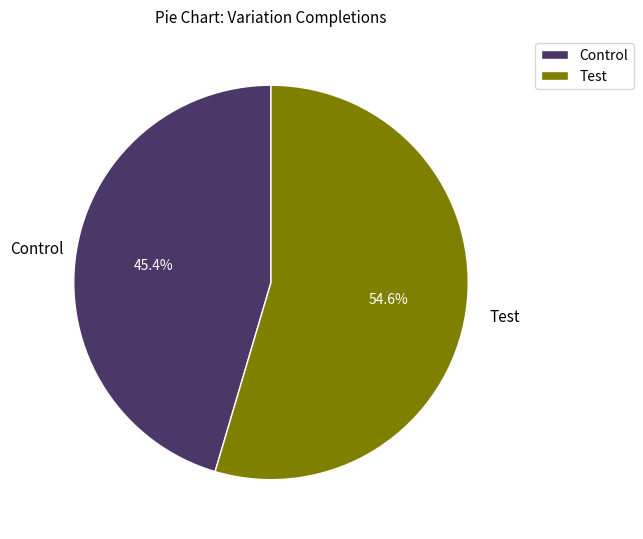

What is the largest slice in the pie chart?

Test